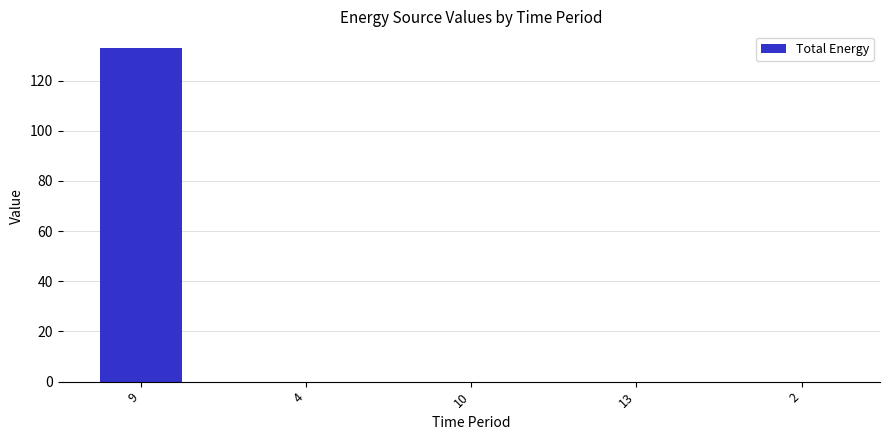

Reading left to right, extract all data points from this chart.

133	0	0	0	0